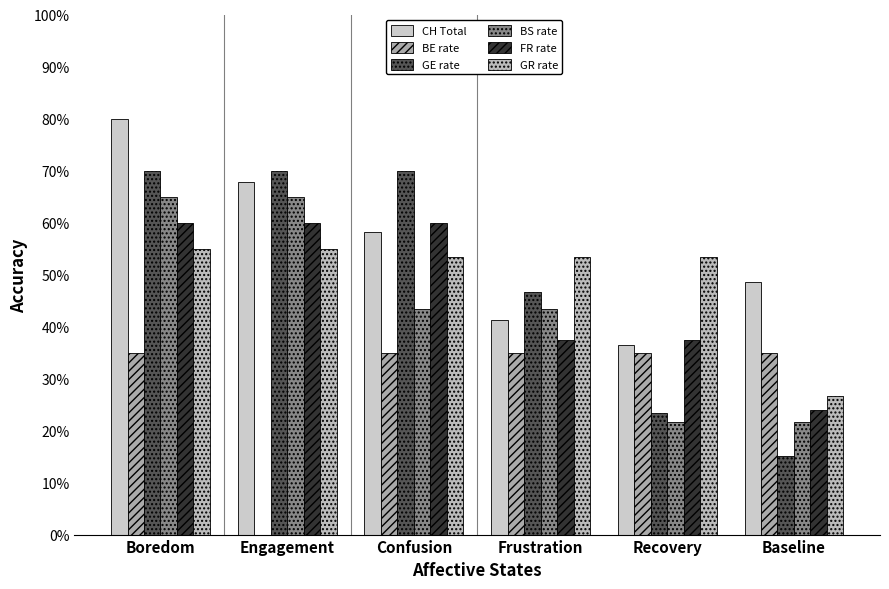

What is the highest value of the CH Total series?

80.0